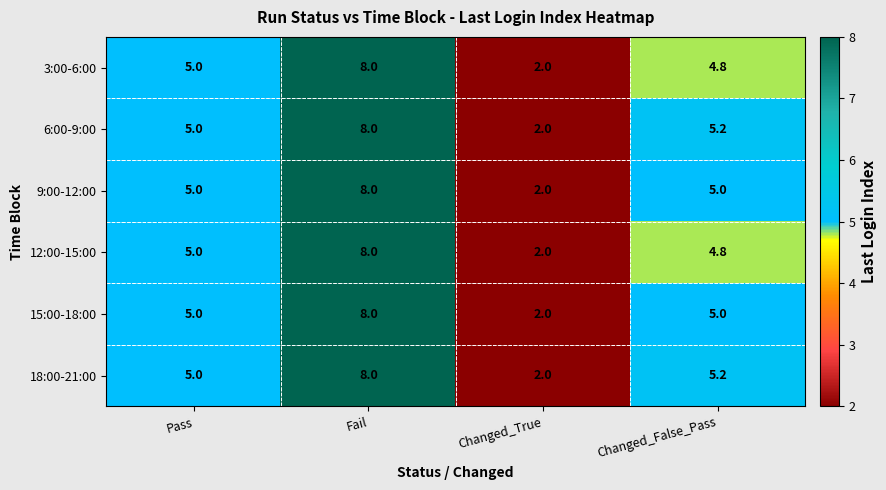

The value of 15:00-18:00 at Changed_True is 2.9. True or false?

False